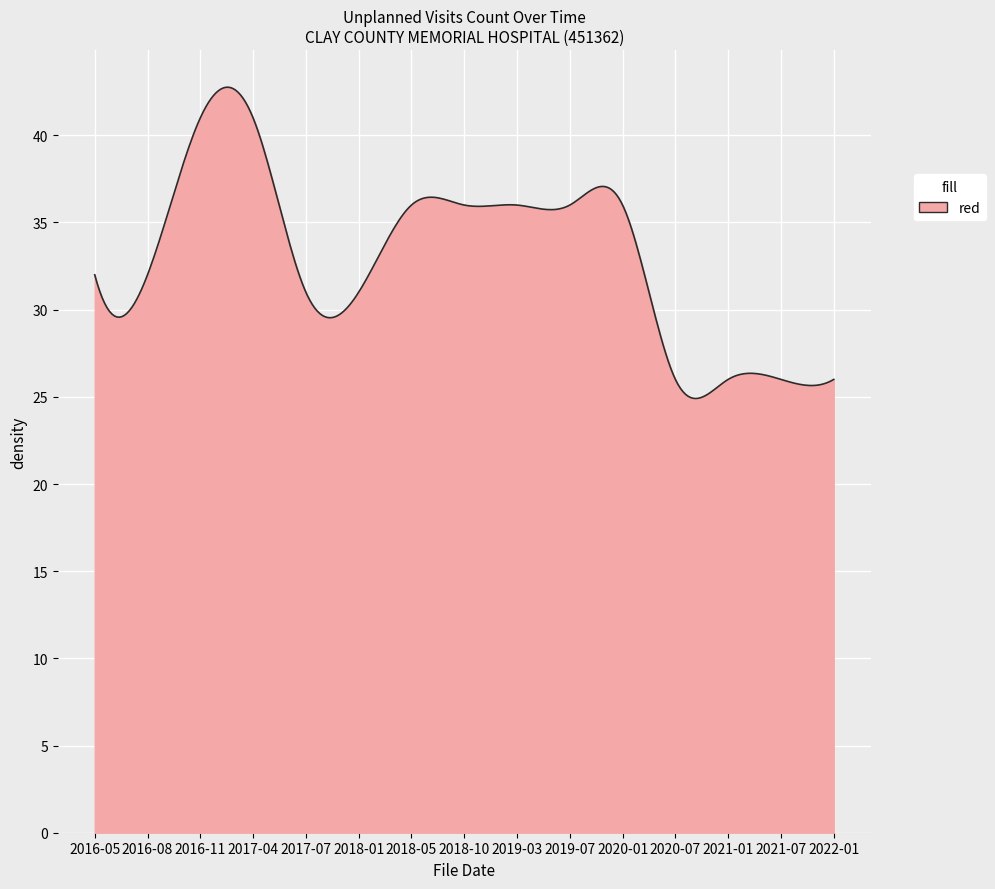

What is the smallest value displayed?

24.9